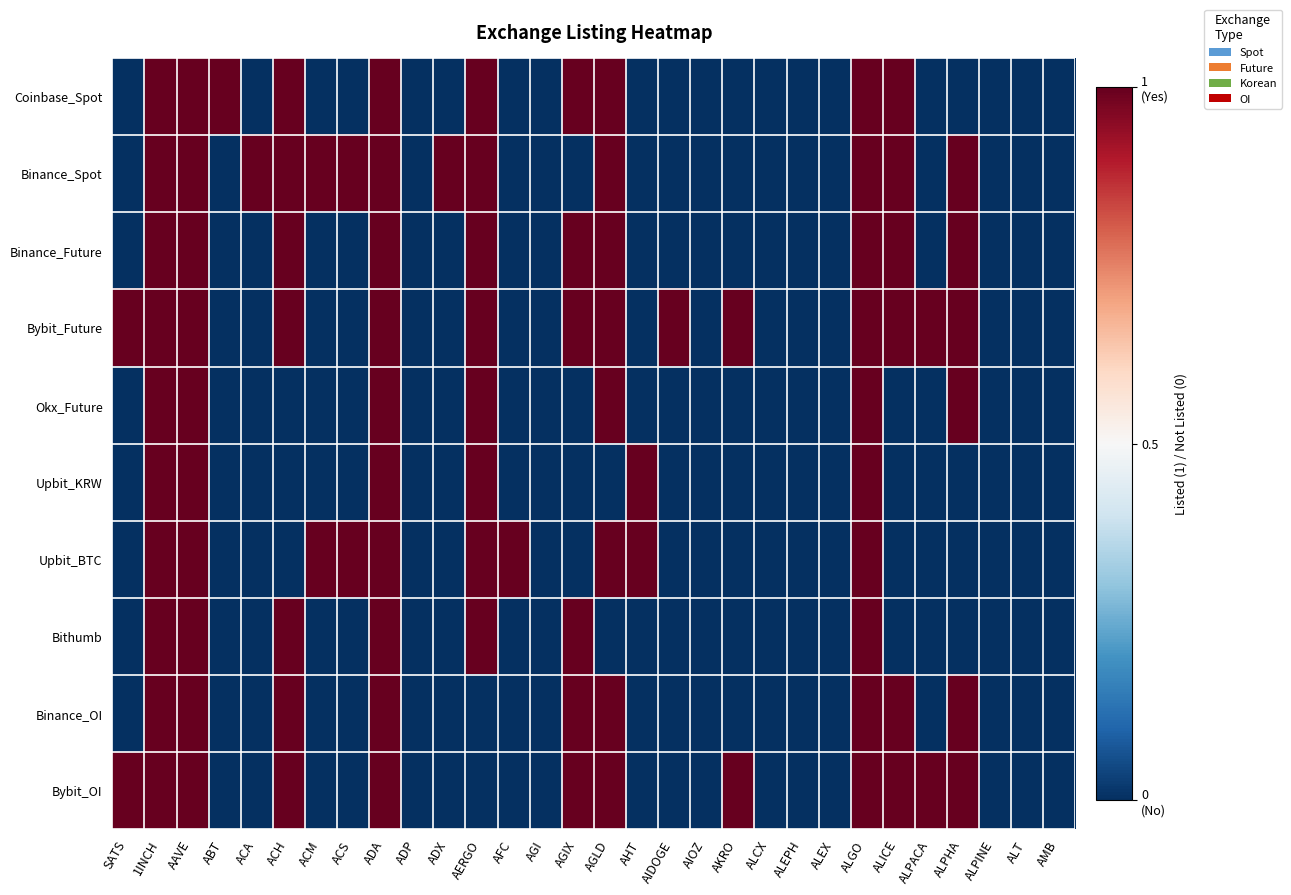

Reading left to right, transcribe all the data shown in this chart.

Coinbase_Spot: SATS=0	1INCH=1	AAVE=1	ABT=1	ACA=0	ACH=1	ACM=0	ACS=0	ADA=1	ADP=0	ADX=0	AERGO=1	AFC=0	AGI=0	AGIX=1	AGLD=1	AHT=0	AIDOGE=0	AIOZ=0	AKRO=0	ALCX=0	ALEPH=0	ALEX=0	ALGO=1	ALICE=1	ALPACA=0	ALPHA=0	ALPINE=0	ALT=0	AMB=0
Binance_Spot: SATS=0	1INCH=1	AAVE=1	ABT=0	ACA=1	ACH=1	ACM=1	ACS=1	ADA=1	ADP=0	ADX=1	AERGO=1	AFC=0	AGI=0	AGIX=0	AGLD=1	AHT=0	AIDOGE=0	AIOZ=0	AKRO=0	ALCX=0	ALEPH=0	ALEX=0	ALGO=1	ALICE=1	ALPACA=0	ALPHA=1	ALPINE=0	ALT=0	AMB=0
Binance_Future: SATS=0	1INCH=1	AAVE=1	ABT=0	ACA=0	ACH=1	ACM=0	ACS=0	ADA=1	ADP=0	ADX=0	AERGO=1	AFC=0	AGI=0	AGIX=1	AGLD=1	AHT=0	AIDOGE=0	AIOZ=0	AKRO=0	ALCX=0	ALEPH=0	ALEX=0	ALGO=1	ALICE=1	ALPACA=0	ALPHA=1	ALPINE=0	ALT=0	AMB=0
Bybit_Future: SATS=1	1INCH=1	AAVE=1	ABT=0	ACA=0	ACH=1	ACM=0	ACS=0	ADA=1	ADP=0	ADX=0	AERGO=1	AFC=0	AGI=0	AGIX=1	AGLD=1	AHT=0	AIDOGE=1	AIOZ=0	AKRO=1	ALCX=0	ALEPH=0	ALEX=0	ALGO=1	ALICE=1	ALPACA=1	ALPHA=1	ALPINE=0	ALT=0	AMB=0
Okx_Future: SATS=0	1INCH=1	AAVE=1	ABT=0	ACA=0	ACH=0	ACM=0	ACS=0	ADA=1	ADP=0	ADX=0	AERGO=1	AFC=0	AGI=0	AGIX=0	AGLD=1	AHT=0	AIDOGE=0	AIOZ=0	AKRO=0	ALCX=0	ALEPH=0	ALEX=0	ALGO=1	ALICE=0	ALPACA=0	ALPHA=1	ALPINE=0	ALT=0	AMB=0
Upbit_KRW: SATS=0	1INCH=1	AAVE=1	ABT=0	ACA=0	ACH=0	ACM=0	ACS=0	ADA=1	ADP=0	ADX=0	AERGO=1	AFC=0	AGI=0	AGIX=0	AGLD=0	AHT=1	AIDOGE=0	AIOZ=0	AKRO=0	ALCX=0	ALEPH=0	ALEX=0	ALGO=1	ALICE=0	ALPACA=0	ALPHA=0	ALPINE=0	ALT=0	AMB=0
Upbit_BTC: SATS=0	1INCH=1	AAVE=1	ABT=0	ACA=0	ACH=0	ACM=1	ACS=1	ADA=1	ADP=0	ADX=0	AERGO=1	AFC=1	AGI=0	AGIX=0	AGLD=1	AHT=1	AIDOGE=0	AIOZ=0	AKRO=0	ALCX=0	ALEPH=0	ALEX=0	ALGO=1	ALICE=0	ALPACA=0	ALPHA=0	ALPINE=0	ALT=0	AMB=0
Bithumb: SATS=0	1INCH=1	AAVE=1	ABT=0	ACA=0	ACH=1	ACM=0	ACS=0	ADA=1	ADP=0	ADX=0	AERGO=1	AFC=0	AGI=0	AGIX=1	AGLD=0	AHT=0	AIDOGE=0	AIOZ=0	AKRO=0	ALCX=0	ALEPH=0	ALEX=0	ALGO=1	ALICE=0	ALPACA=0	ALPHA=0	ALPINE=0	ALT=0	AMB=0
Binance_OI: SATS=0	1INCH=1	AAVE=1	ABT=0	ACA=0	ACH=1	ACM=0	ACS=0	ADA=1	ADP=0	ADX=0	AERGO=0	AFC=0	AGI=0	AGIX=1	AGLD=1	AHT=0	AIDOGE=0	AIOZ=0	AKRO=0	ALCX=0	ALEPH=0	ALEX=0	ALGO=1	ALICE=1	ALPACA=0	ALPHA=1	ALPINE=0	ALT=0	AMB=0
Bybit_OI: SATS=1	1INCH=1	AAVE=1	ABT=0	ACA=0	ACH=1	ACM=0	ACS=0	ADA=1	ADP=0	ADX=0	AERGO=0	AFC=0	AGI=0	AGIX=1	AGLD=1	AHT=0	AIDOGE=0	AIOZ=0	AKRO=1	ALCX=0	ALEPH=0	ALEX=0	ALGO=1	ALICE=1	ALPACA=1	ALPHA=1	ALPINE=0	ALT=0	AMB=0